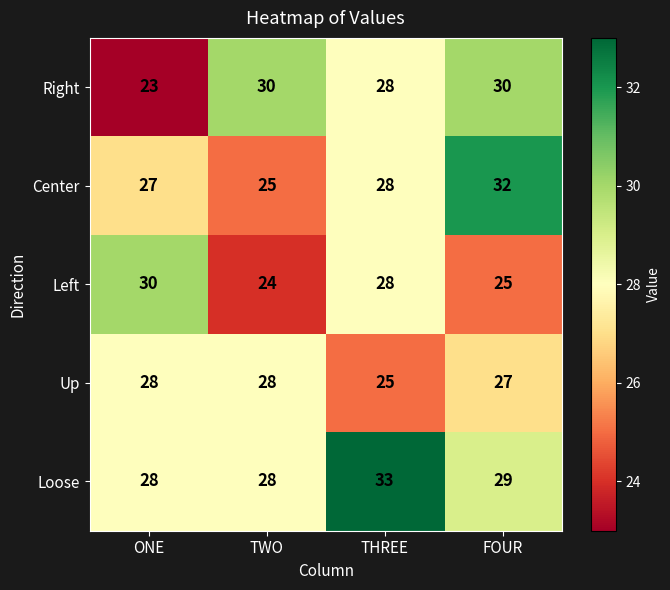

Reading right to left, what are all the values shown in this chart?

Right: 30	28	30	23
Center: 32	28	25	27
Left: 25	28	24	30
Up: 27	25	28	28
Loose: 29	33	28	28